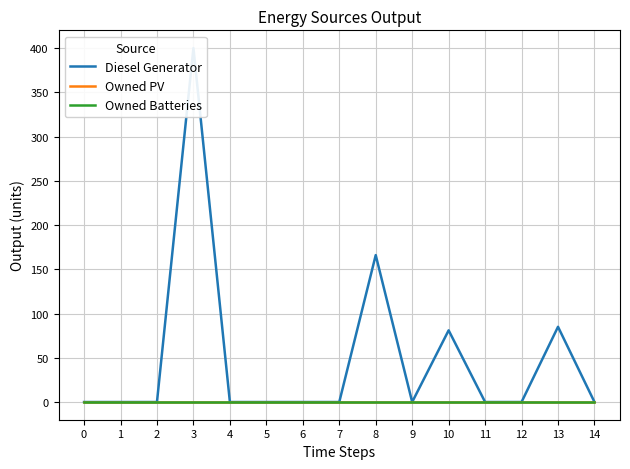

Does the chart have visible grid lines?

Yes